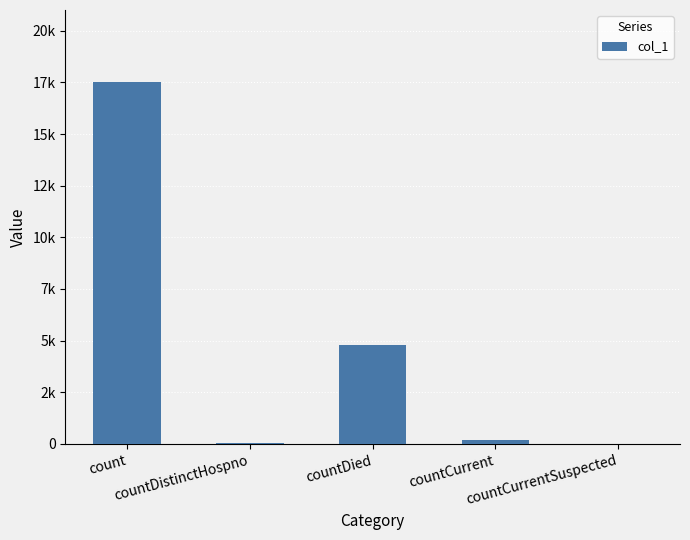

At which label is the value closest to 8750?

countDied